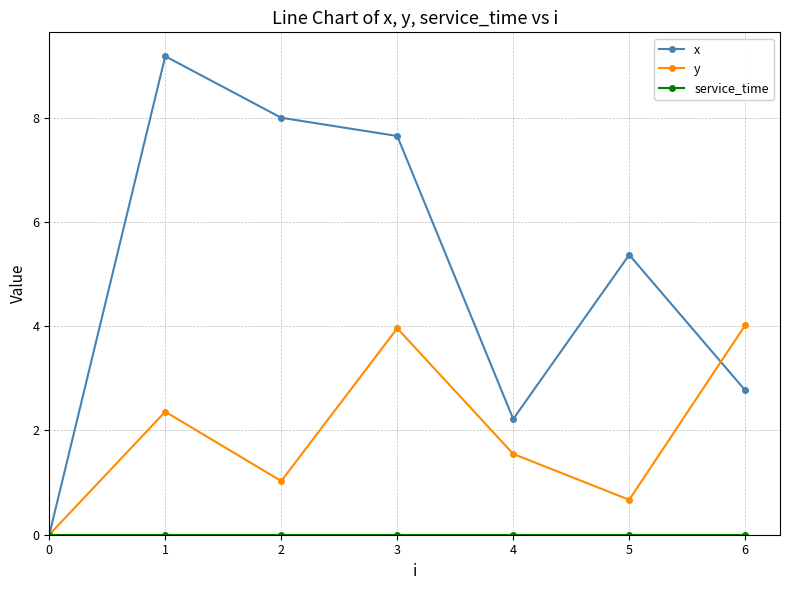

Is the value of x at 5 greater than the value of y at 3?

Yes